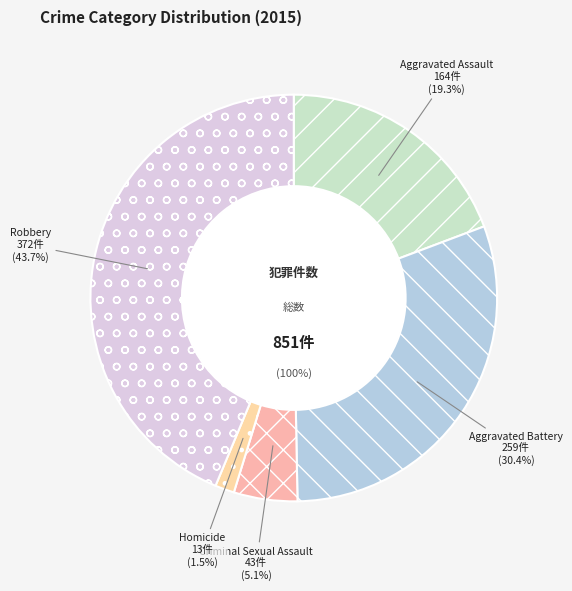

To the nearest percent, what percentage of the pie is Aggravated Assault?

19%